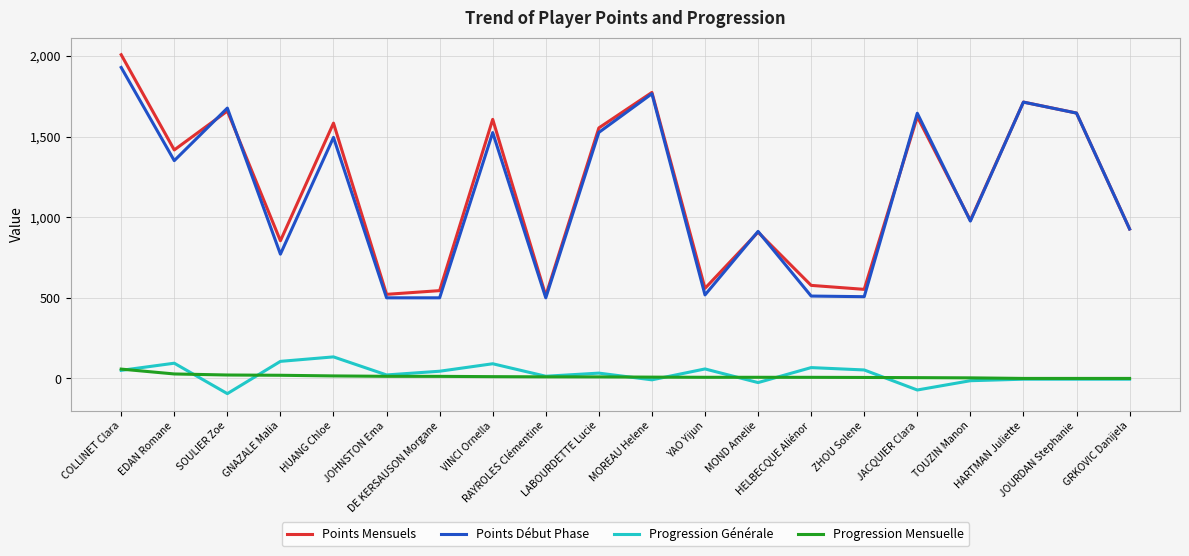

True or false: Progression Générale and Progression Mensuelle cross at least once.

True